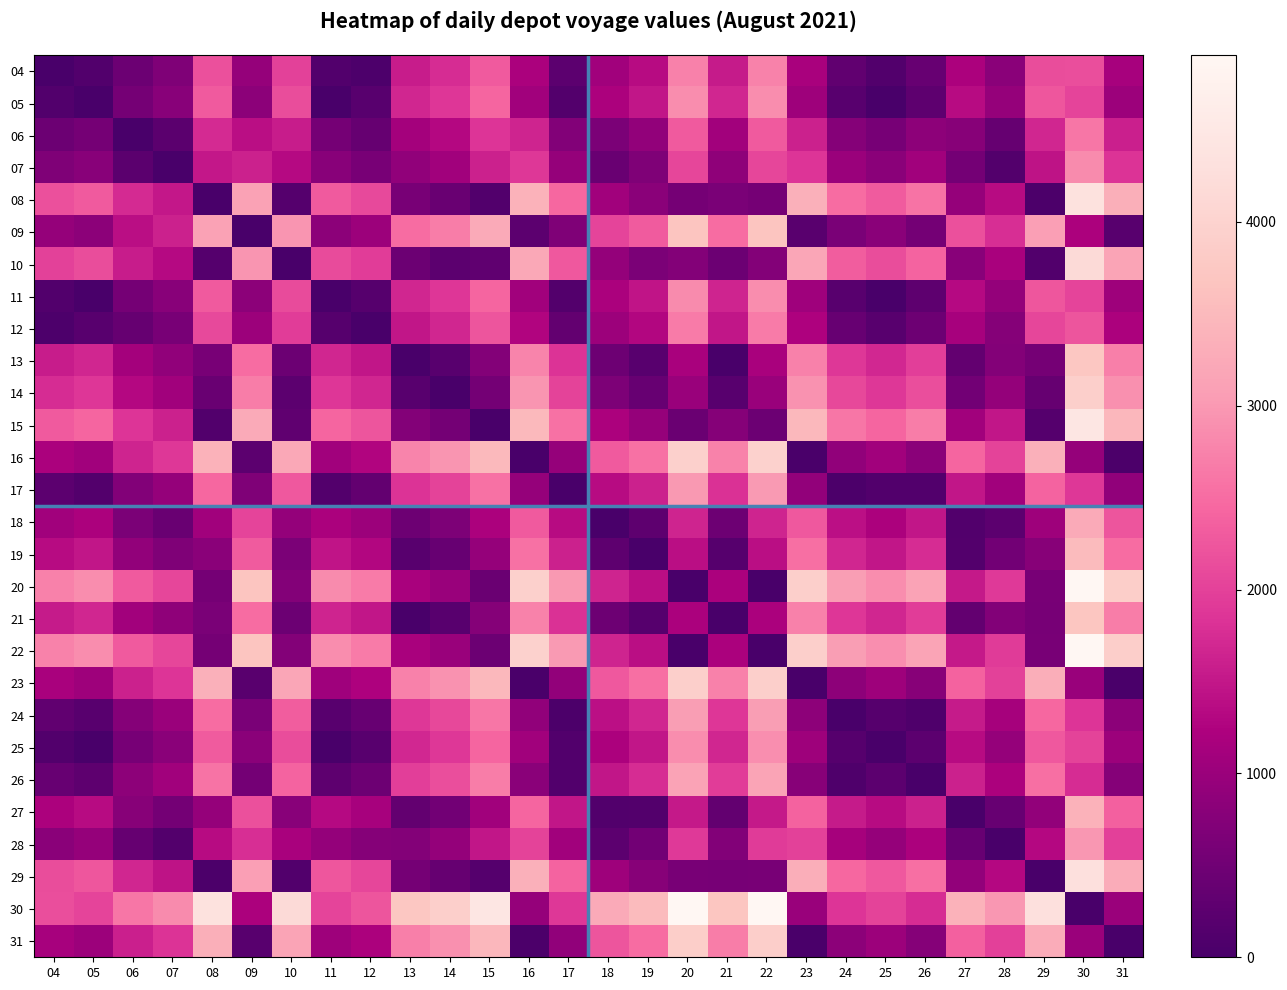

How many categories are shown in the chart?

28